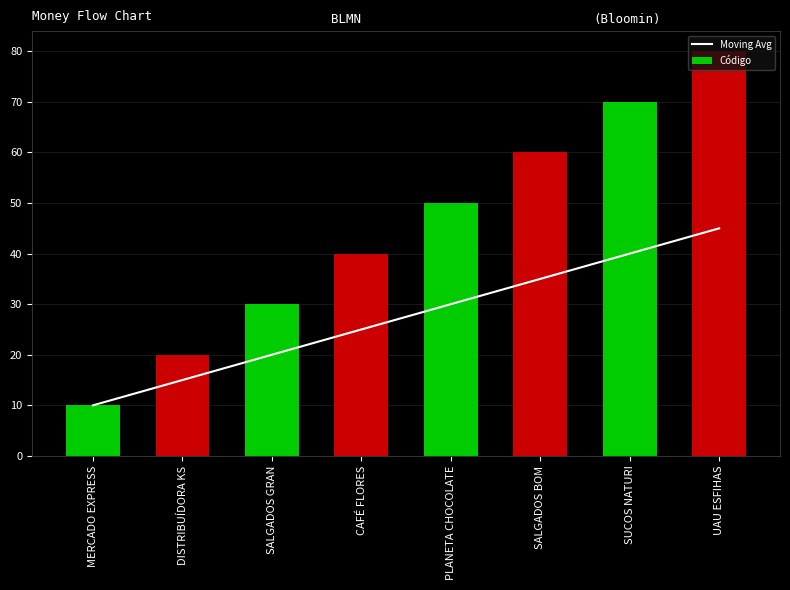

The Moving Avg series shows 25 at CAFÉ FLORES. True or false?

True